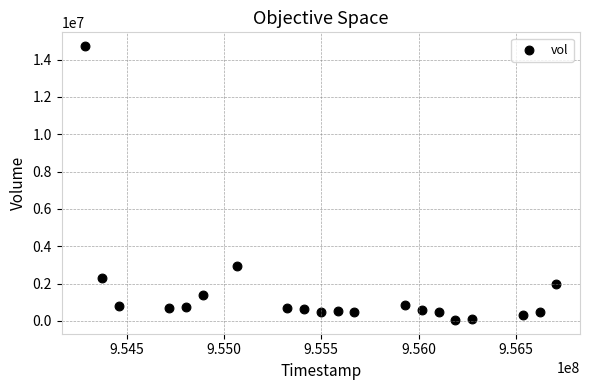

What Y value in the scatter plot is closest to 7387962?

2923310